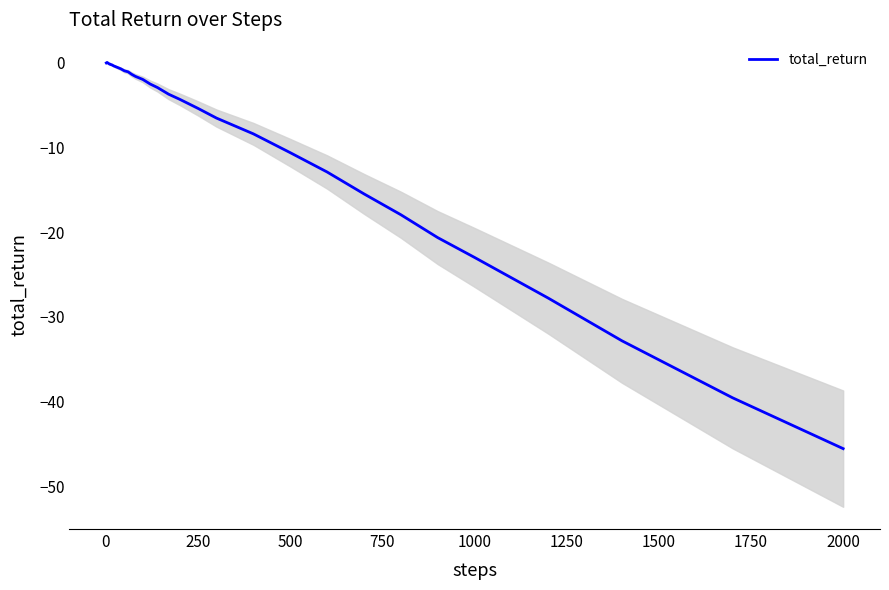

How many data points does each series have?

40